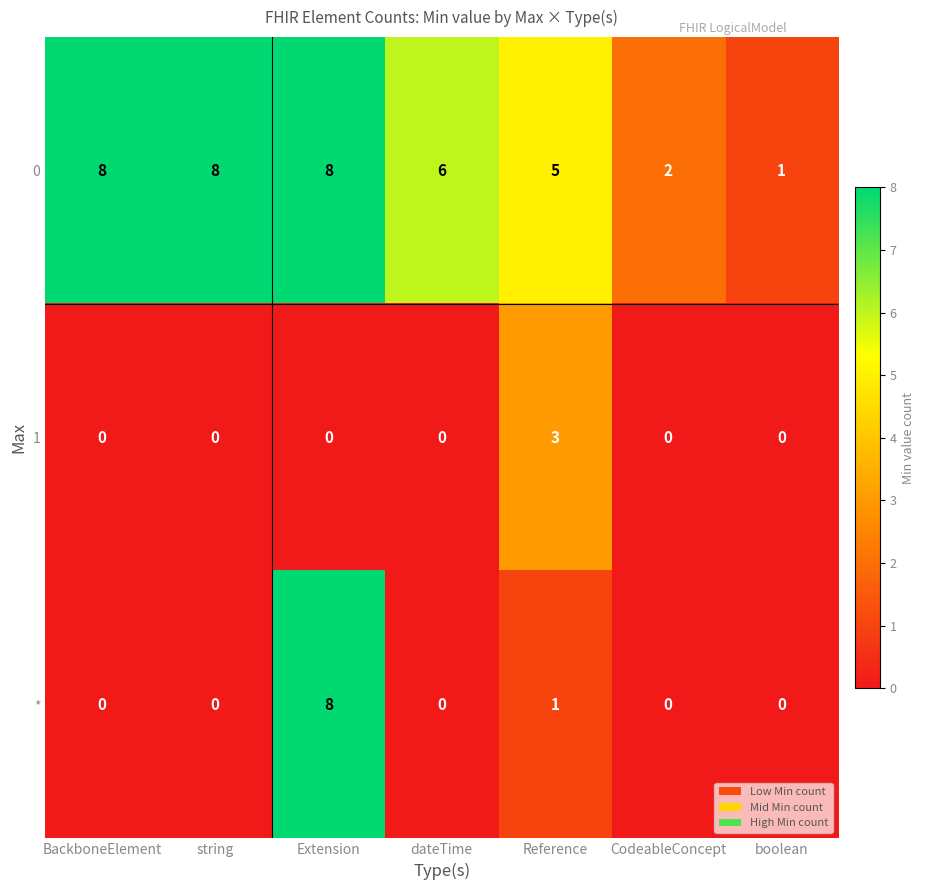

What value does the 1 series have at Reference?

3